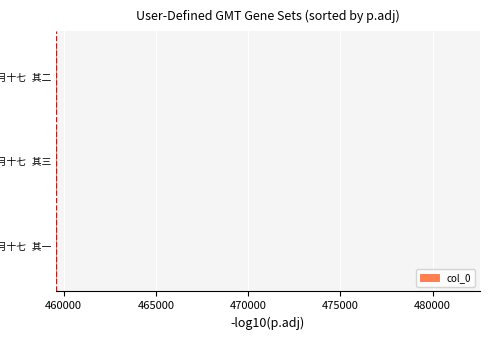

How many data points does each series have?

3